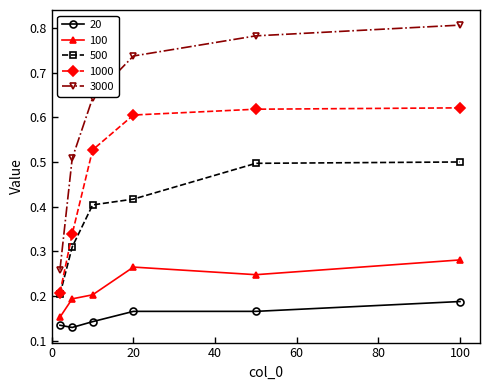

Which series has the largest total across all categories?

3000